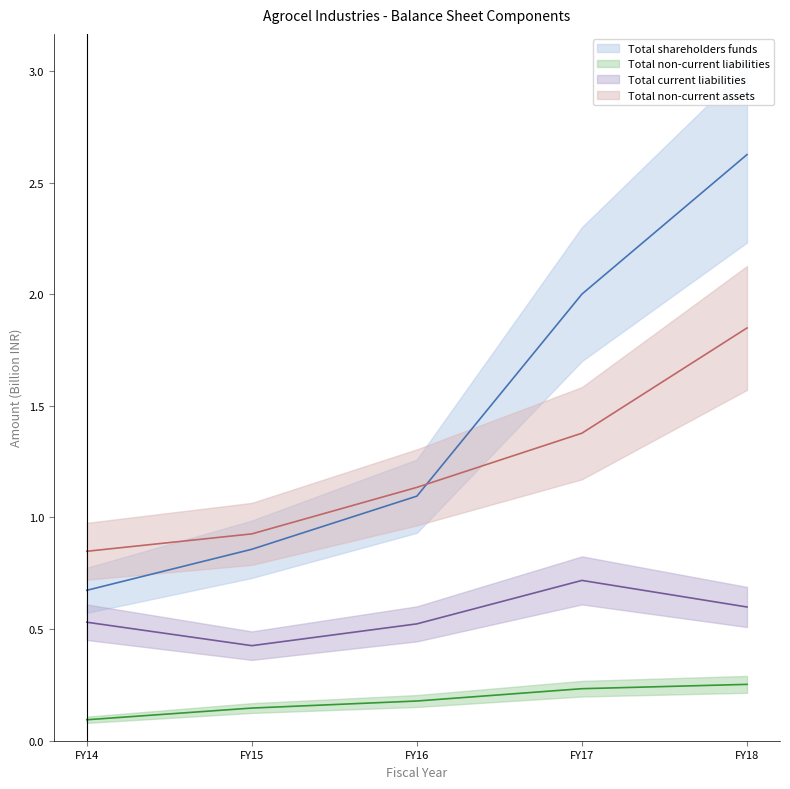

Rank the series at FY14 from lowest to highest value.

Total non-current liabilities, Total current liabilities, Total shareholders funds, Total non-current assets